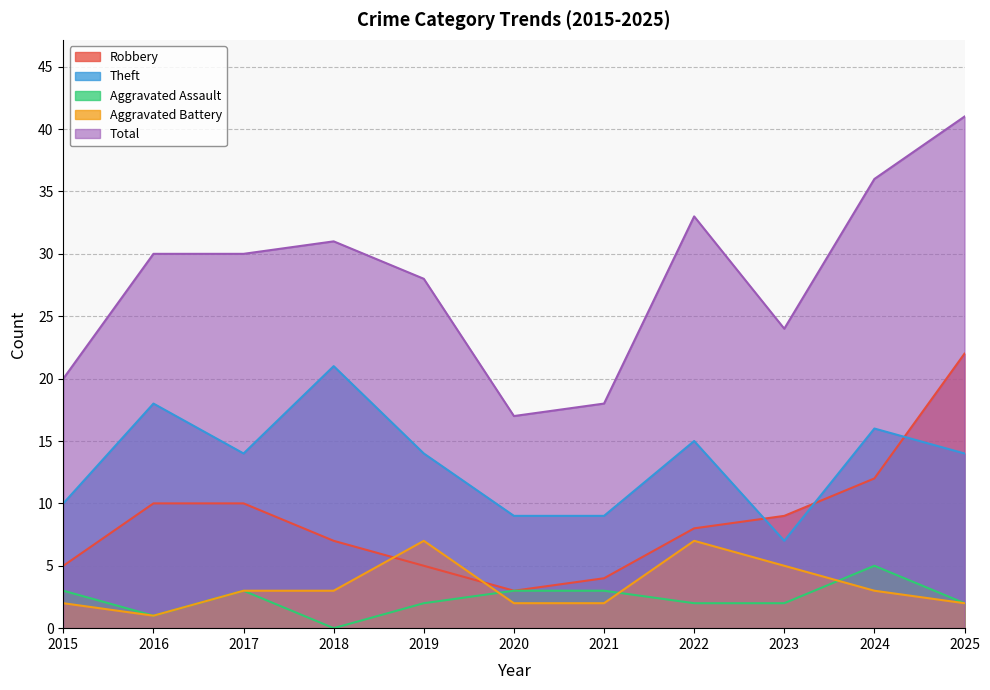

The value of Aggravated Assault at 2023 is 2. True or false?

True